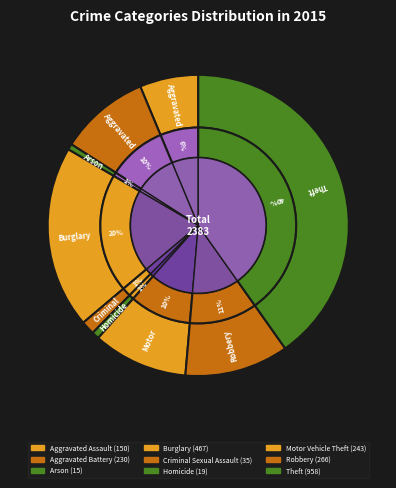

How many slices are in this pie chart?

9